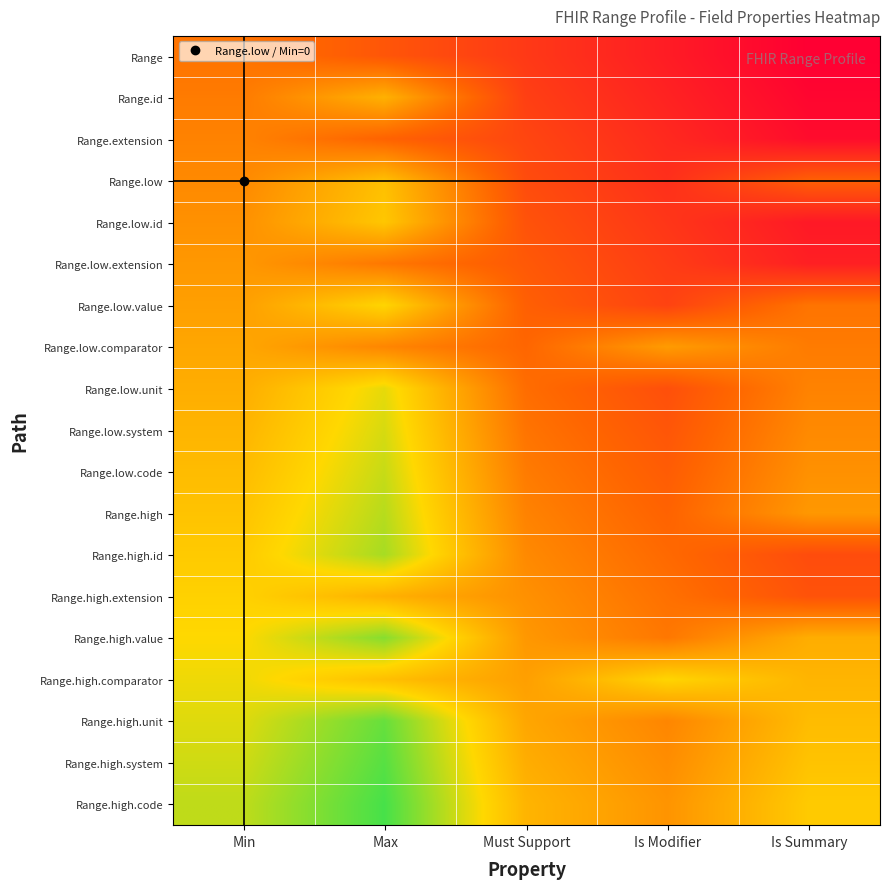

At how many categories does at least one series exceed 0?

5